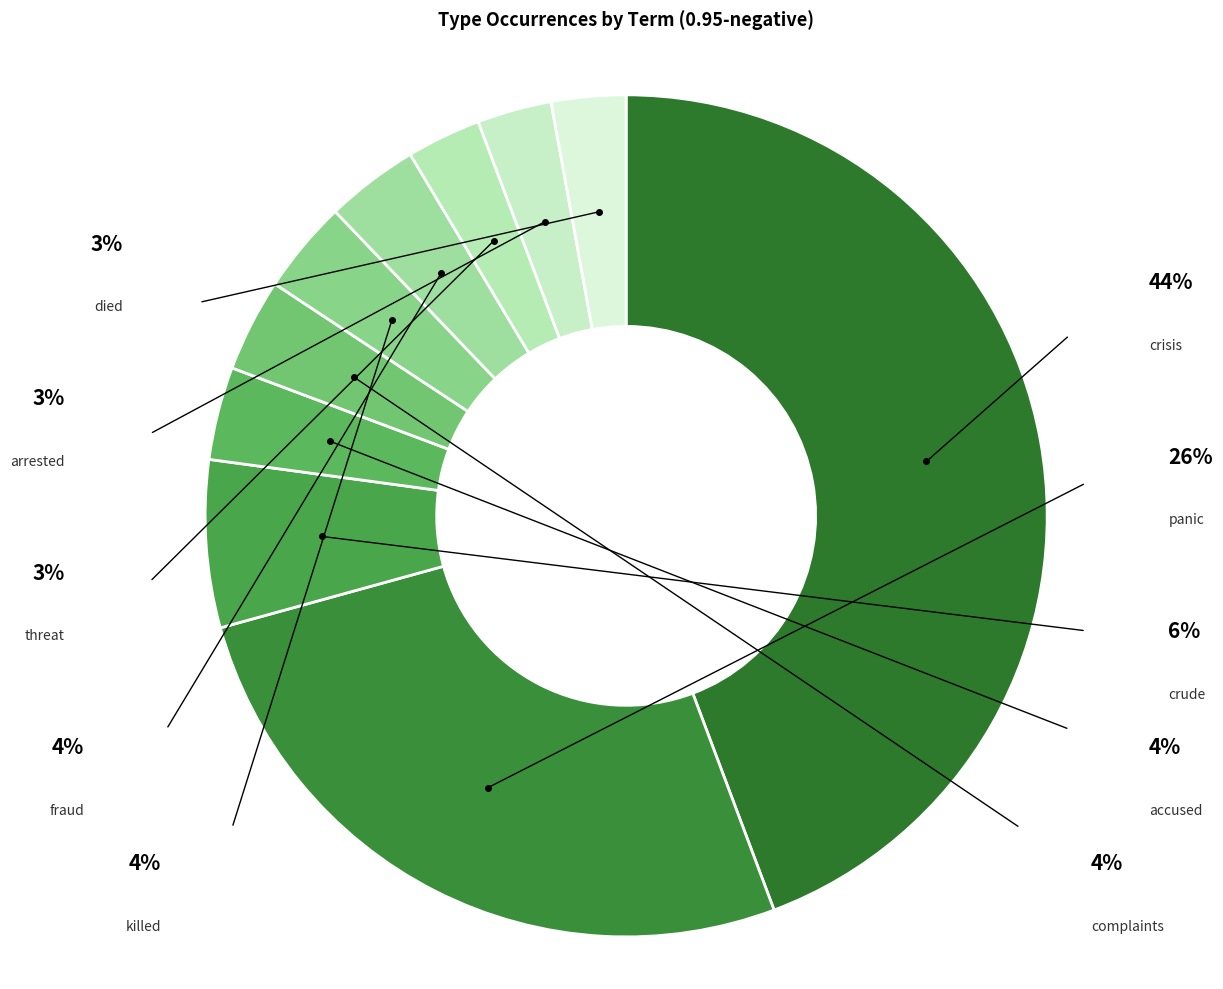

Which has a higher value, died or complaints?

complaints